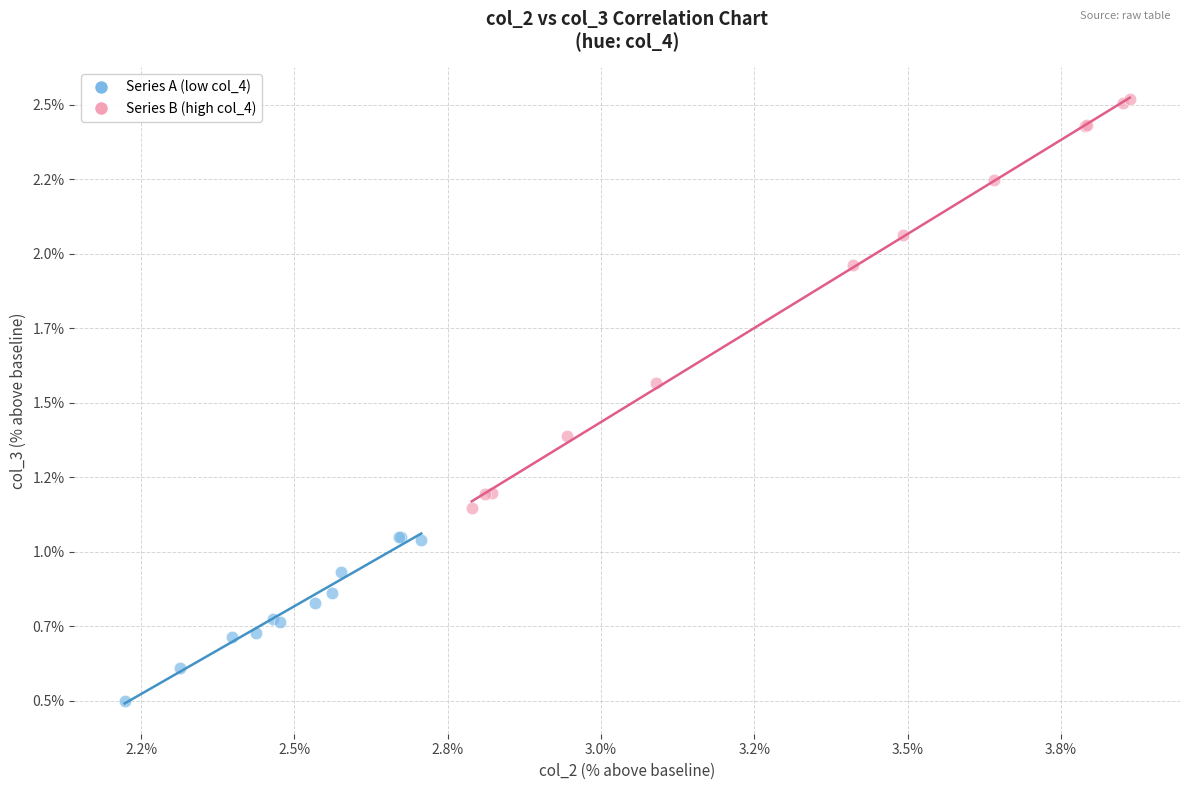

Which series contains the highest Y value?

Series B (high col_4)